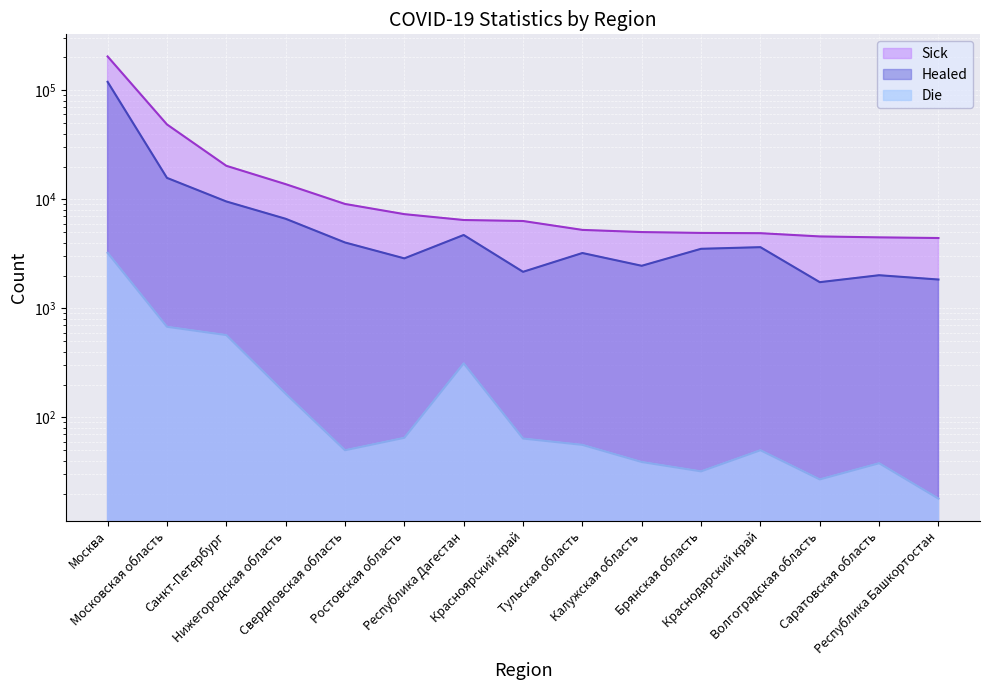

True or false: Healed has a value of 883 at Красноярский край.

False